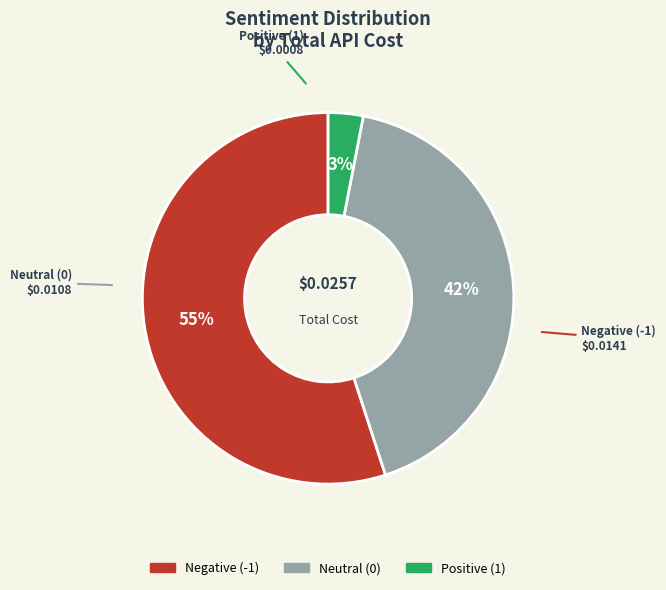

Count the number of slices in the pie.

3